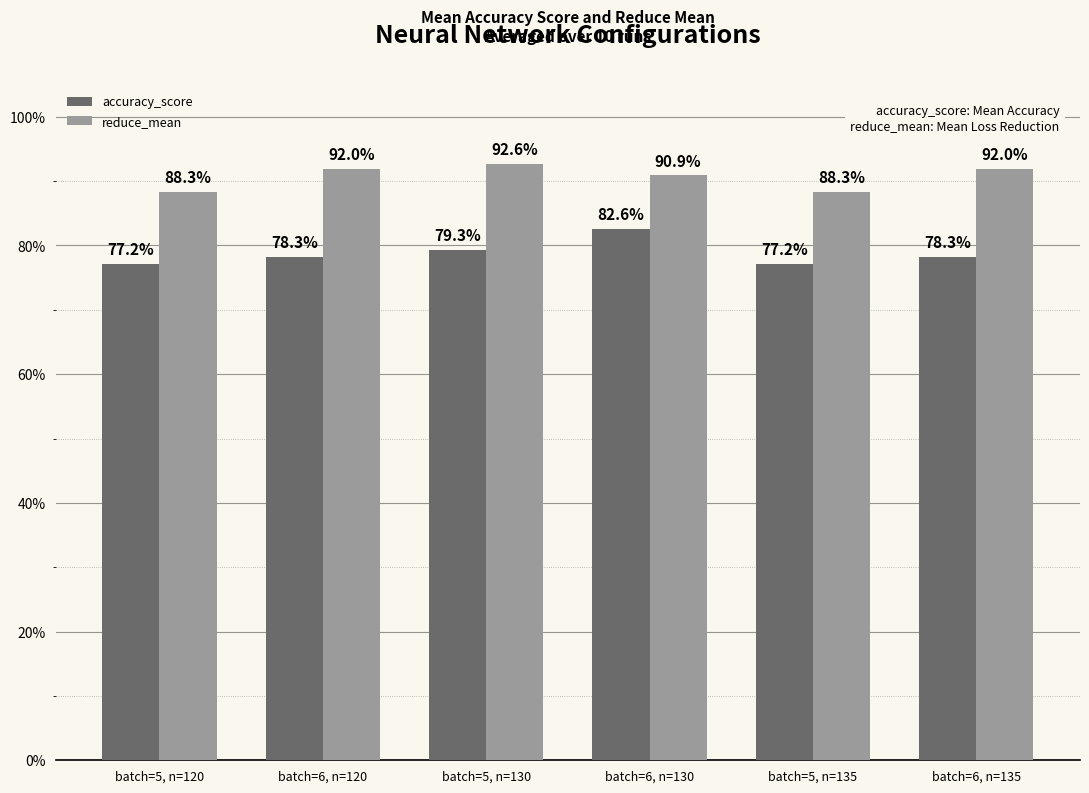

What is the difference between the accuracy_score values at batch=5, n=135 and batch=6, n=130?

0.1